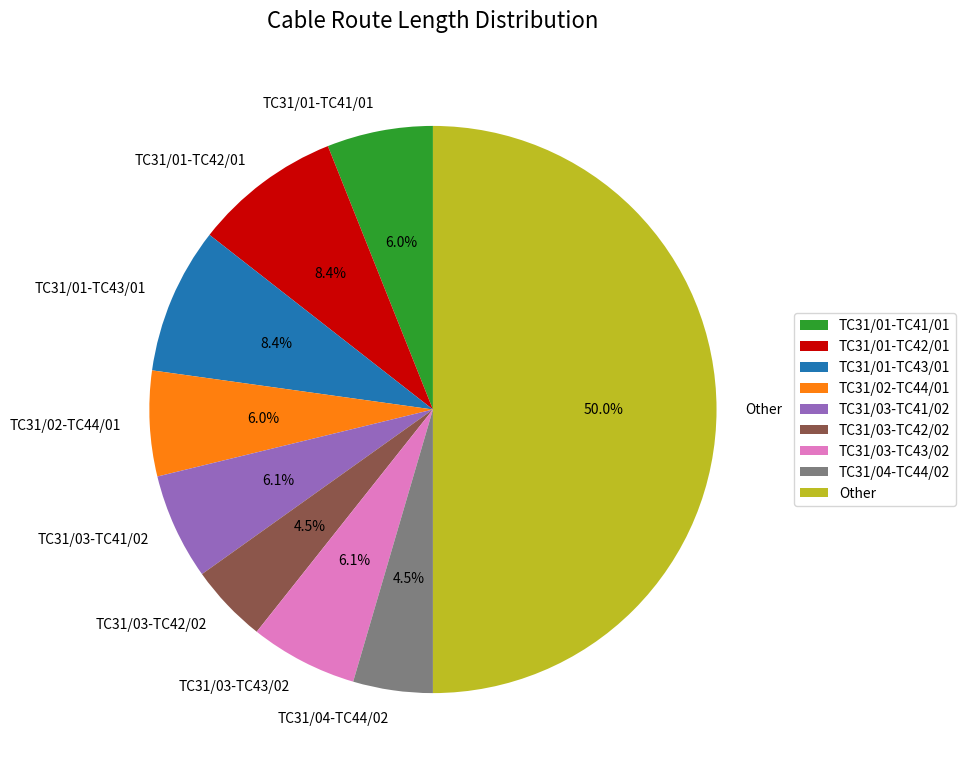

What percentage is the TC31/03-TC41/02 slice, to the nearest percent?

6%